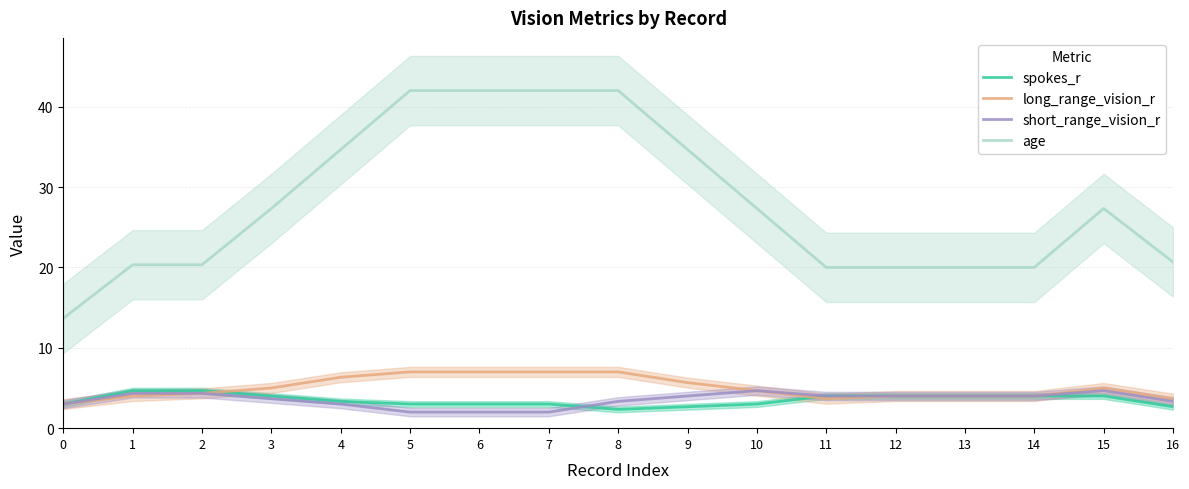

Is the value of short_range_vision_r at 1 greater than the value of spokes_r at 16?

Yes